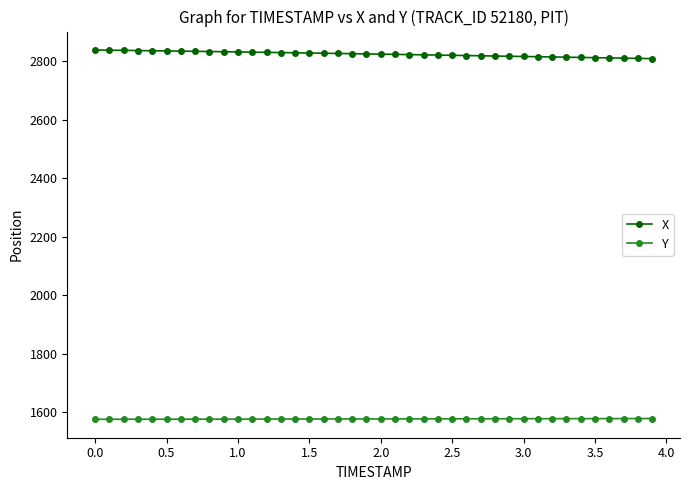

True or false: X and Y cross at least once.

False